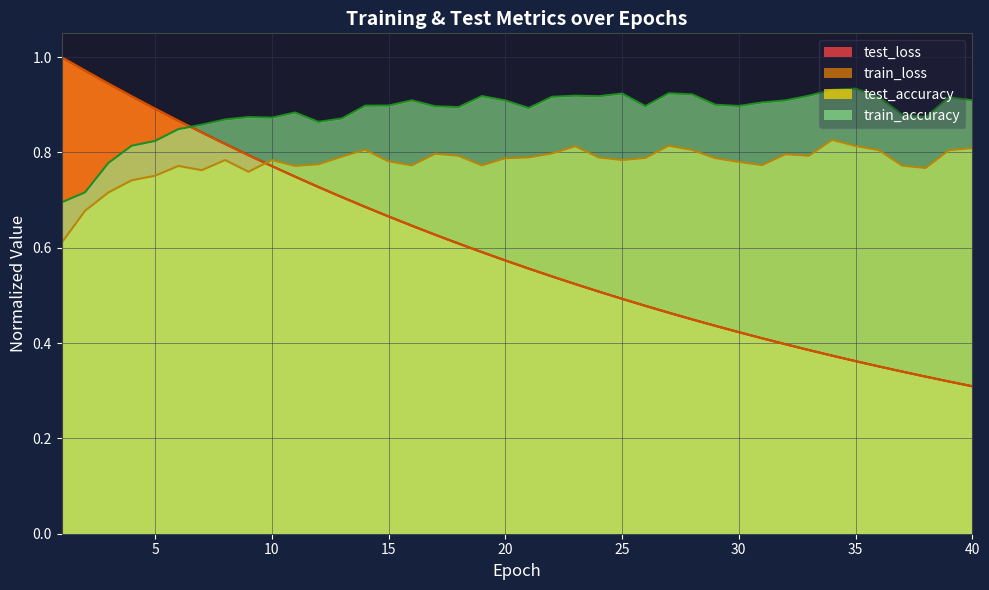

True or false: train_accuracy and test_accuracy cross at least once.

False